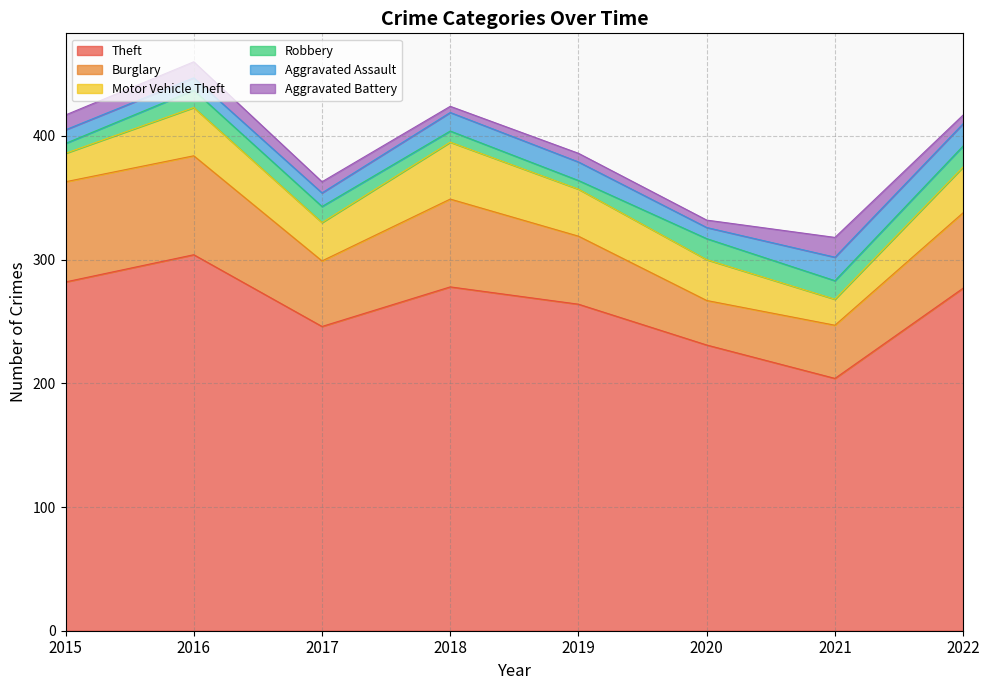

What is the value of the Aggravated Battery point at the 5th from the left?

7